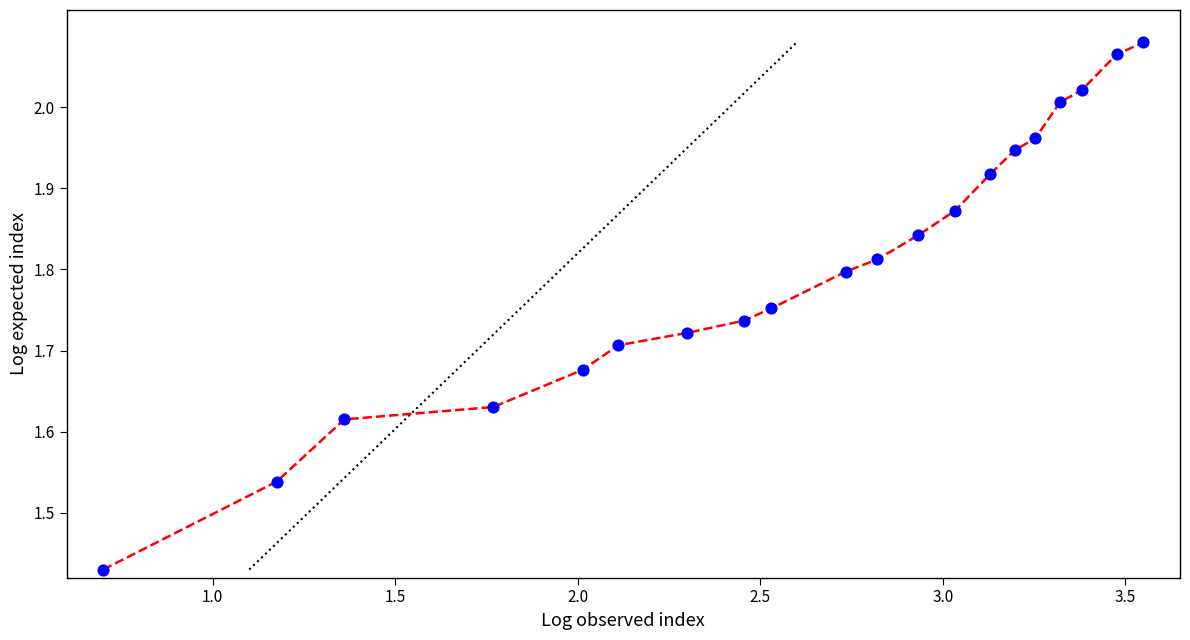

What is the range of X values (max minus min)?

2.8